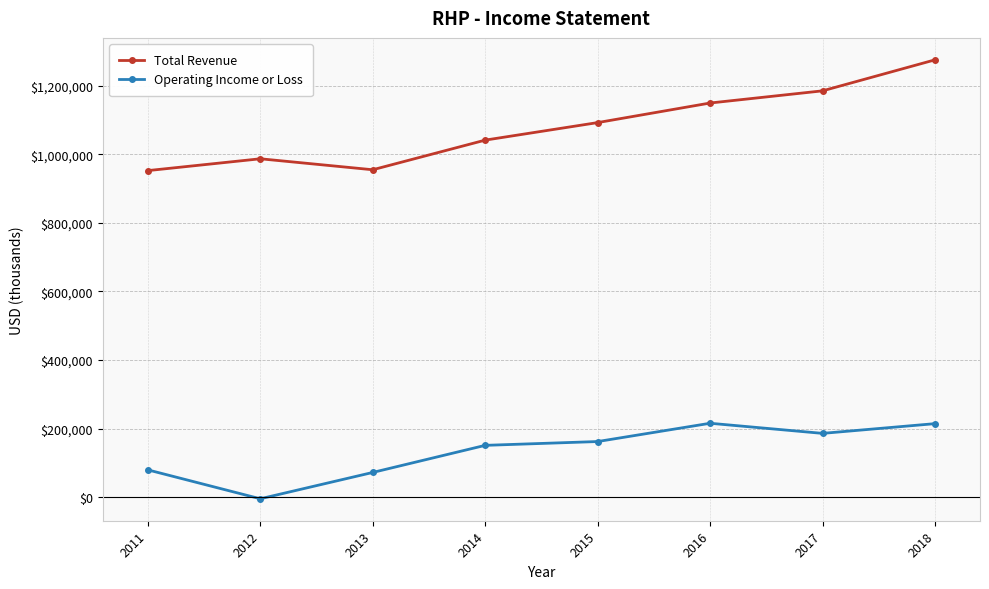

True or false: Total Revenue has a value of 1747712 at 2015.

False